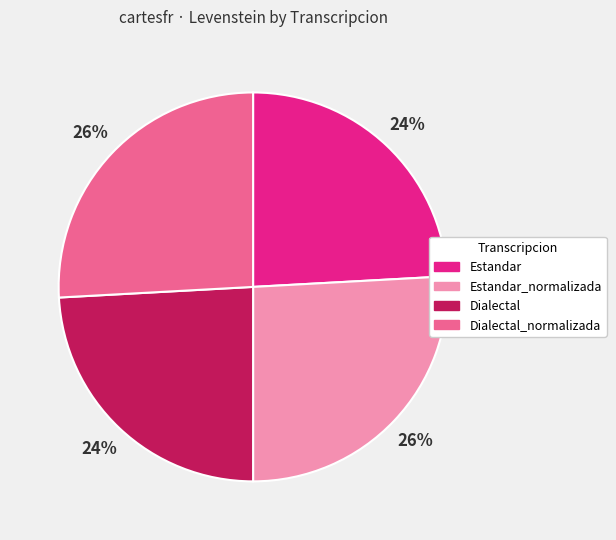

The Dialectal slice represents 24% of the pie. True or false?

True